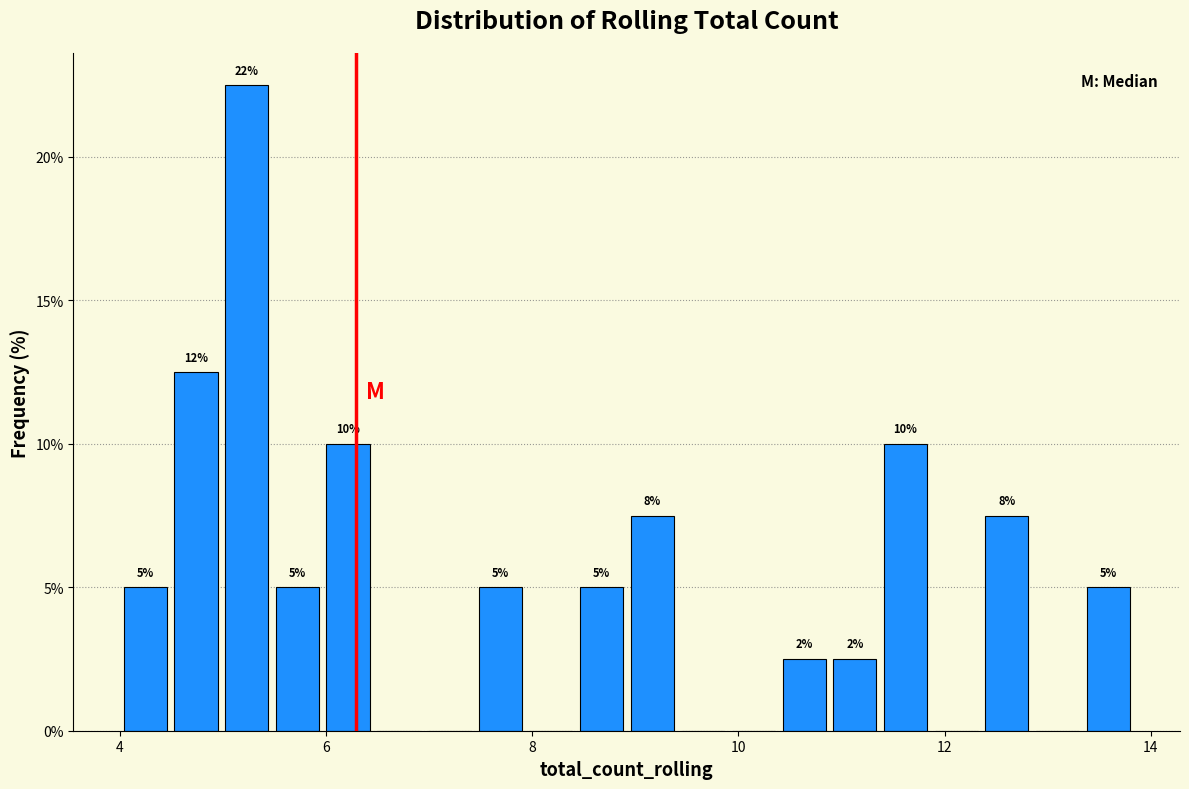

Around what value on the x-axis is the tallest bar? Give the approximate position of its centre, as read against the axis.

5.2